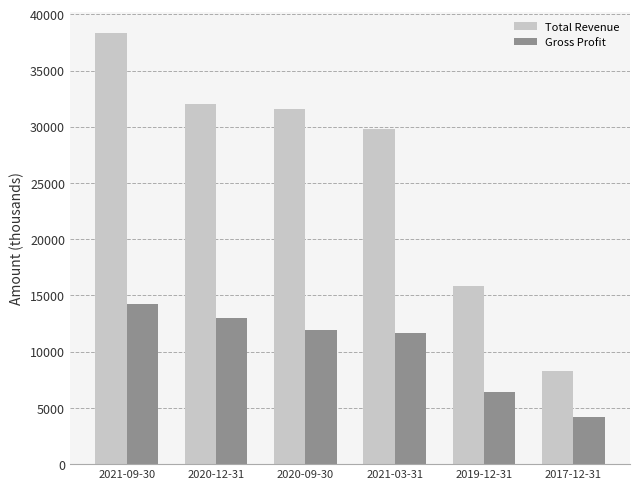

What value does the Total Revenue series have at 2020-12-31, to the nearest 100?

32000